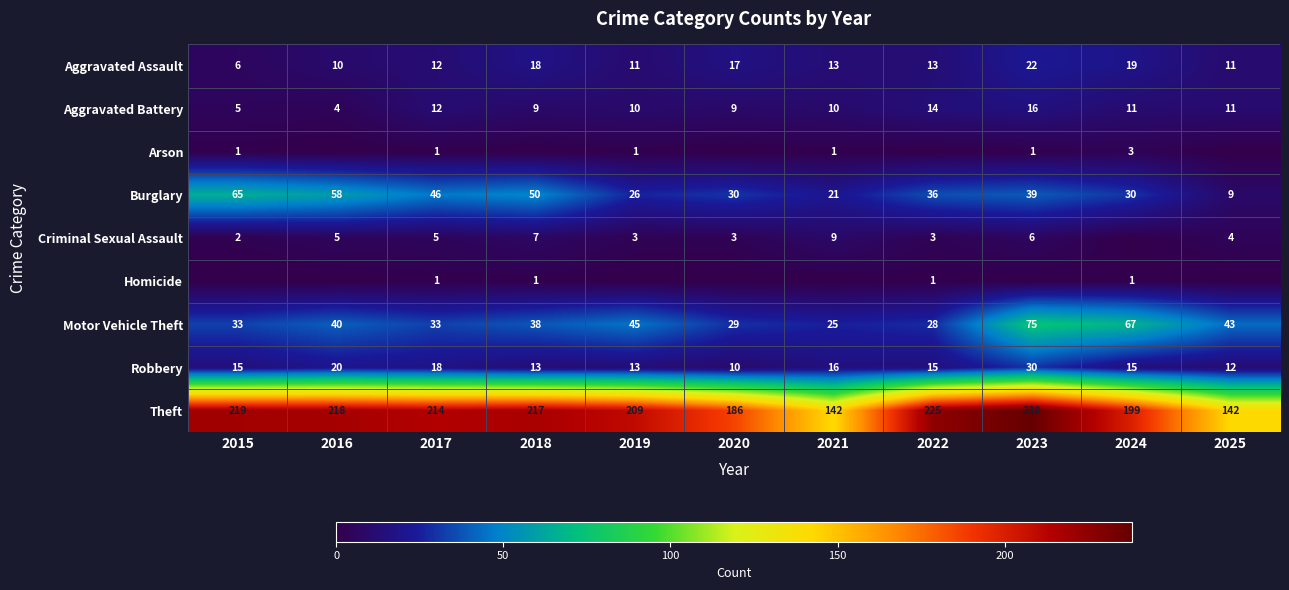

What is the sum of the Motor Vehicle Theft values at 2022 and 2023?

103